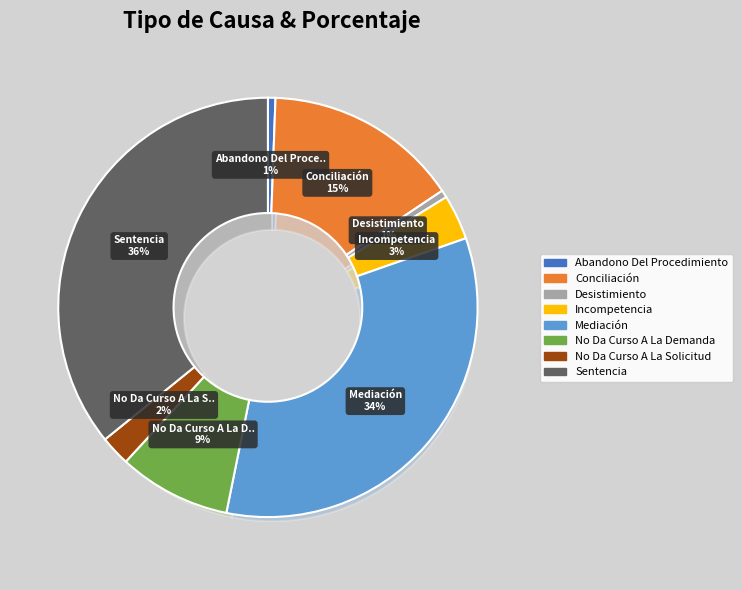

Does Sentencia represent more than half of the total?

No